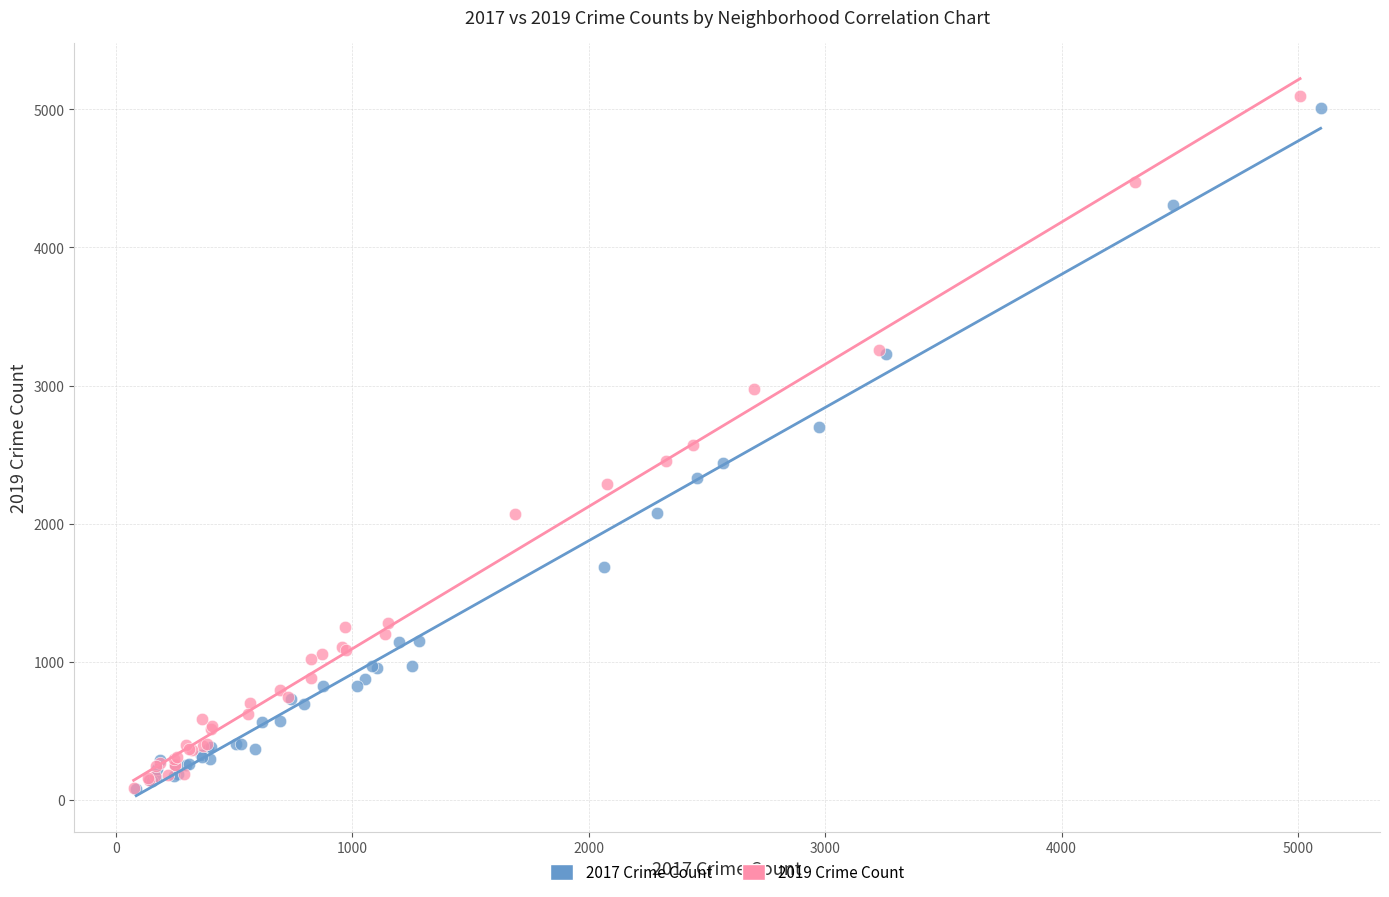

Which series contains the highest Y value?

2019 Crime Count